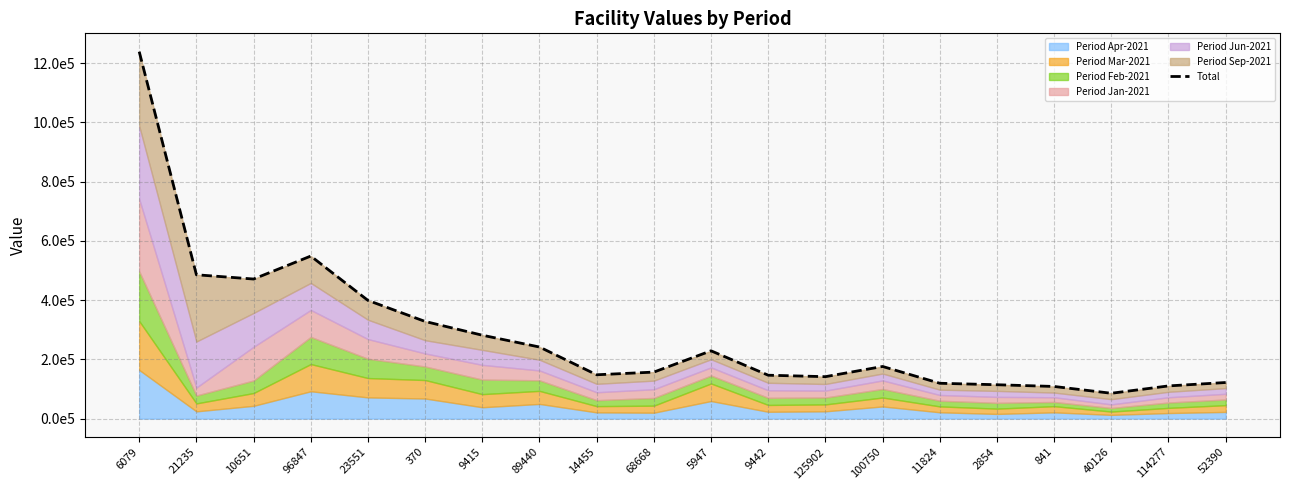

The value at 125902 is 53294.3. True or false?

False